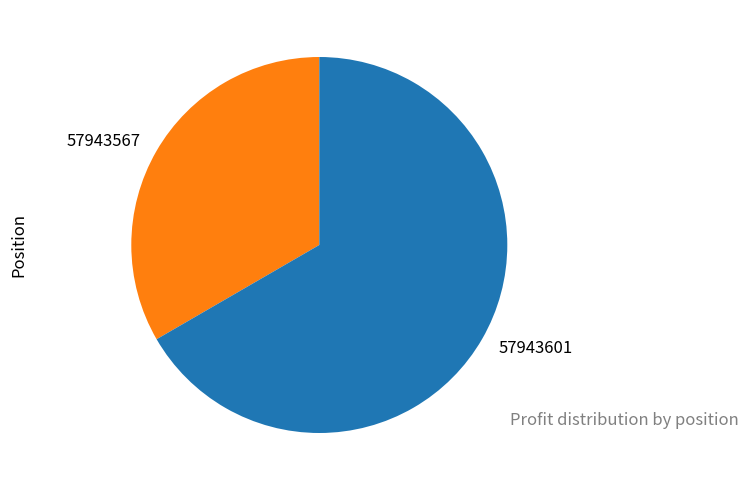

Rank the categories by value from lowest to highest.

57943567, 57943601